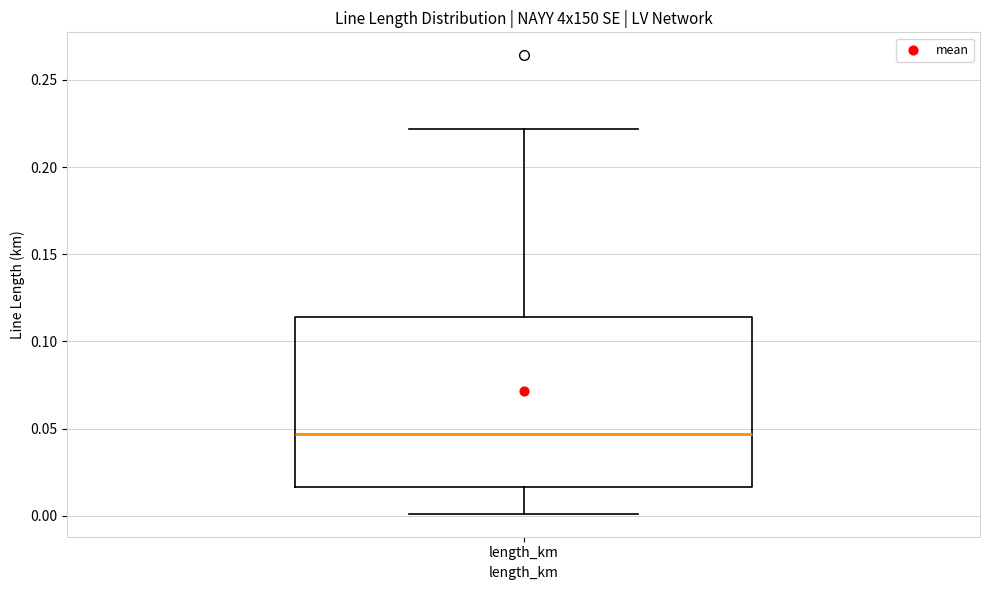

Where is the upper edge of the box for length_km on the y-axis? The values are not printed on the chart, so give them approximately, as read against the axis.

0.115